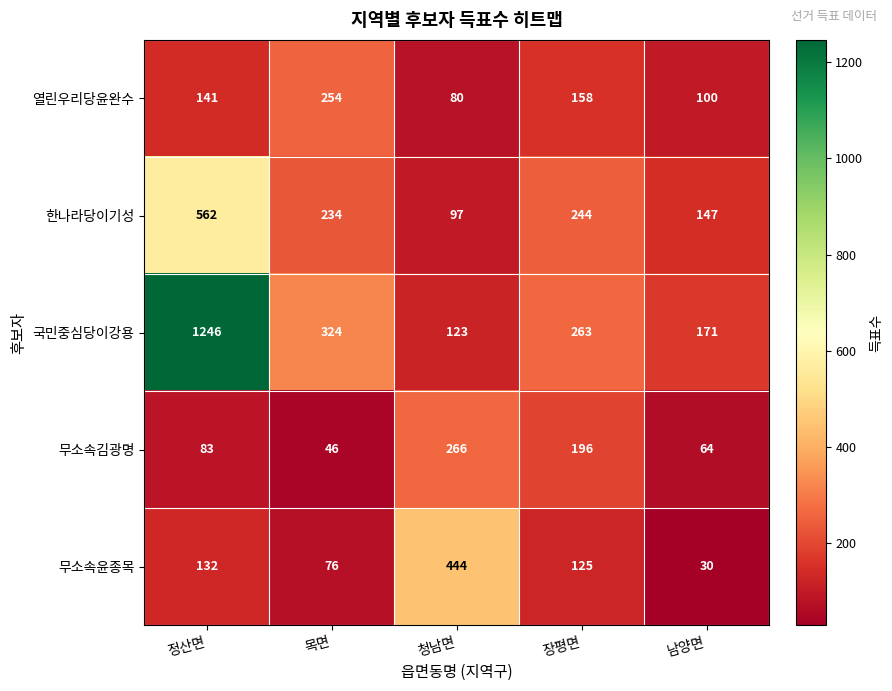

What is the average value of the 무소속김광명 series?

131